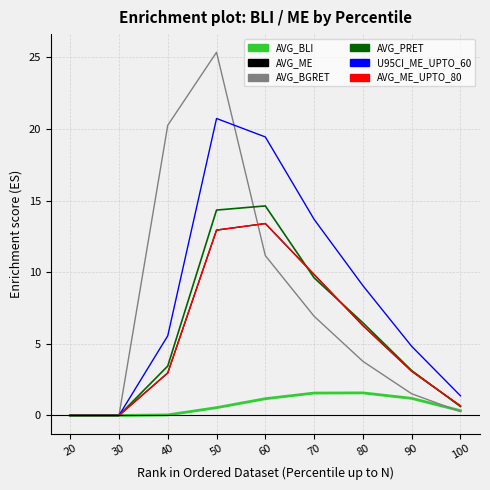

In AVG_ME, how many points are higher than both neighbors (excluding endpoints)?

1